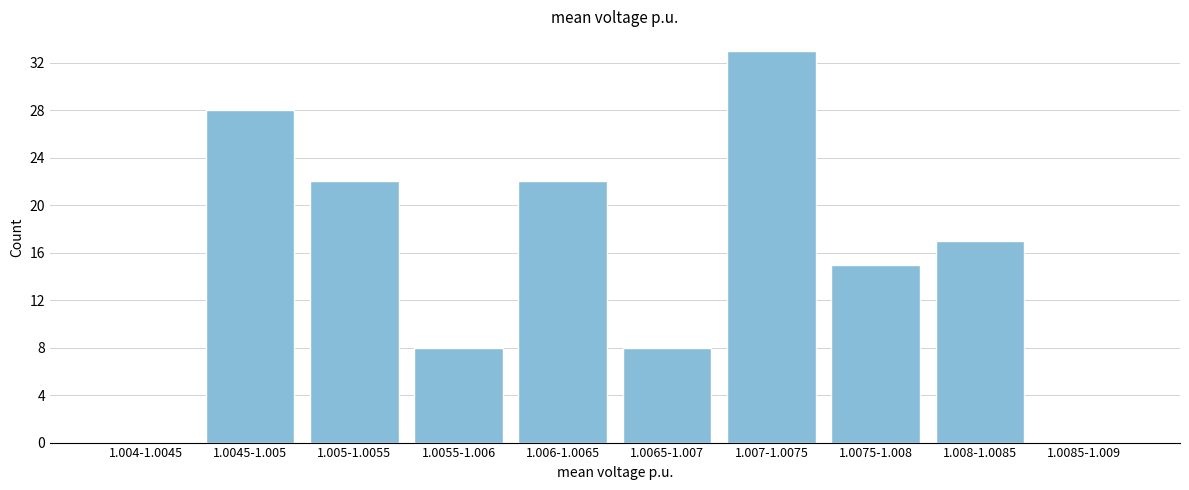

Reading right to left, list all the values displayed in this chart.

1.0085-1.009=0	1.008-1.0085=17	1.0075-1.008=15	1.007-1.0075=33	1.0065-1.007=8	1.006-1.0065=22	1.0055-1.006=8	1.005-1.0055=22	1.0045-1.005=28	1.004-1.0045=0